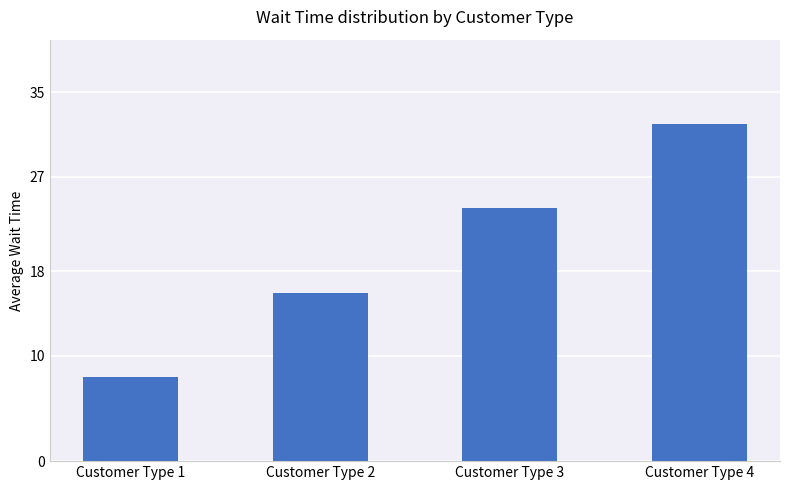

What is the difference between the values at Customer Type 1 and Customer Type 2?

8